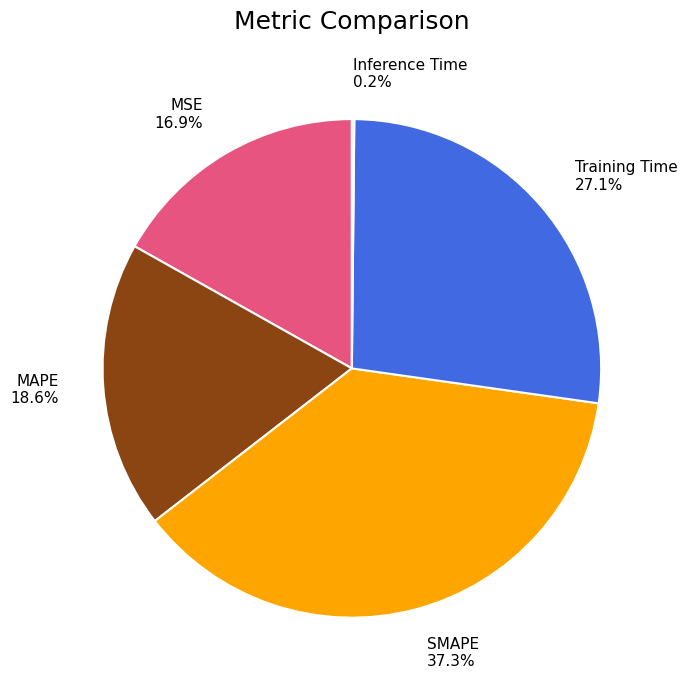

Which category has the biggest portion of the pie?

SMAPE